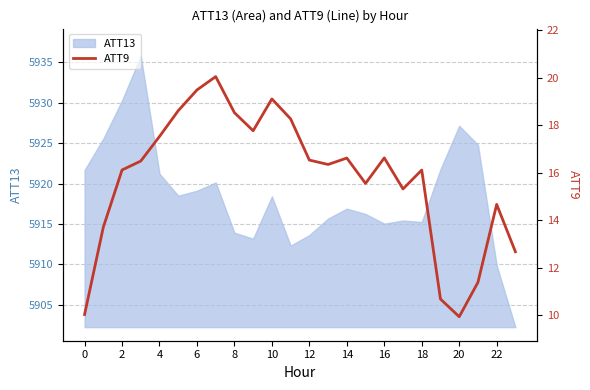

True or false: ATT13 has a value of 5919.1 at 6.

True